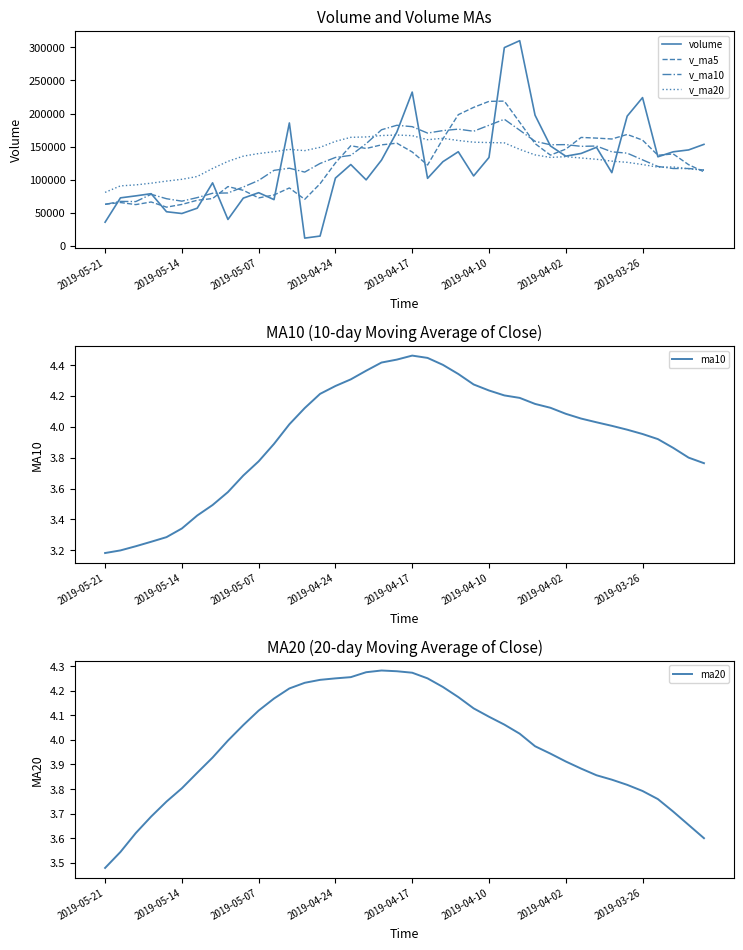

What is the average value of the volume series?

123685.1